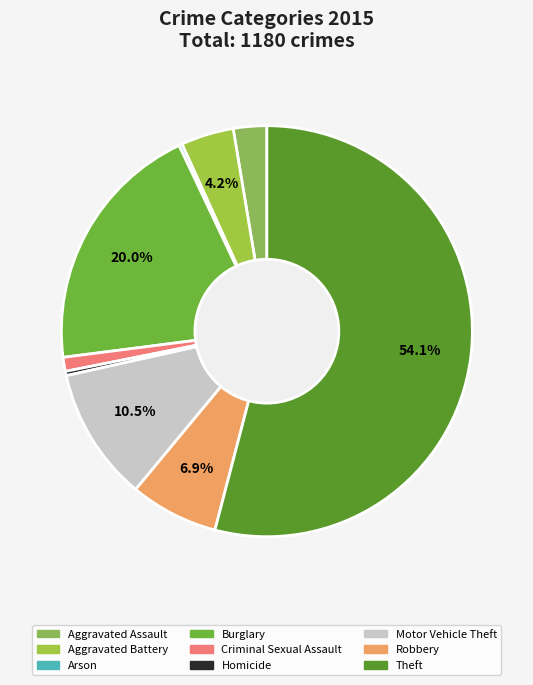

To the nearest percent, what is the difference between the Burglary and Homicide slice percentages?

20%